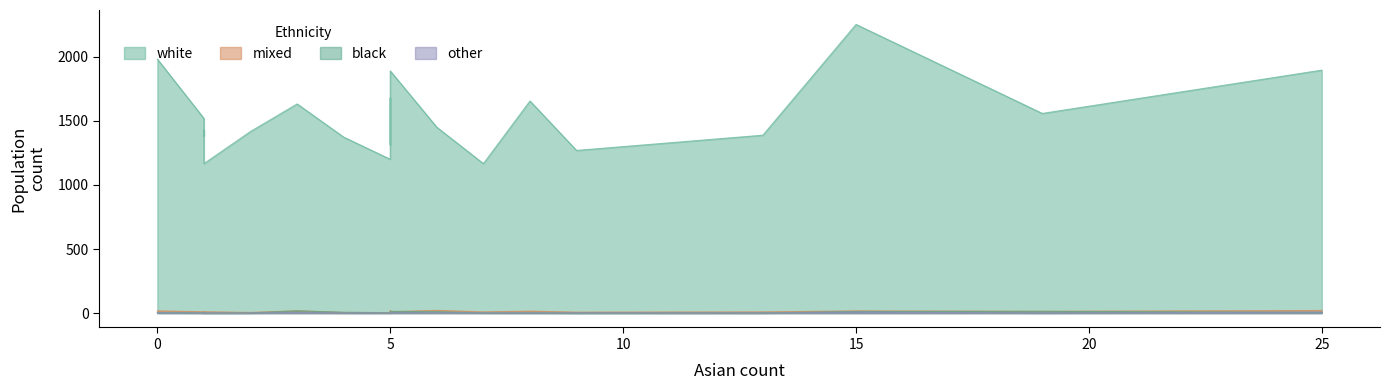

What is the total value across all series at 1?

1443